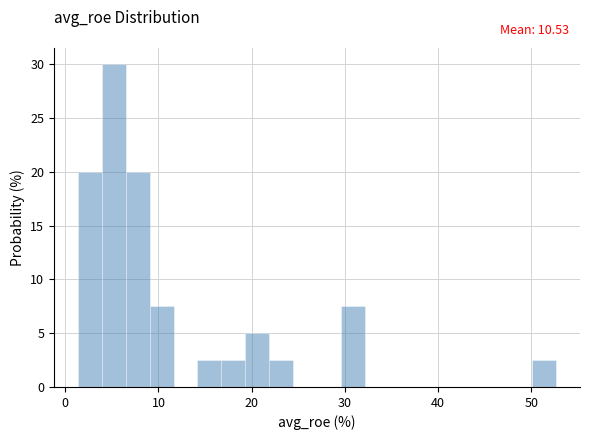

Around what value on the x-axis is the tallest bar? Give the approximate position of its centre, as read against the axis.

5